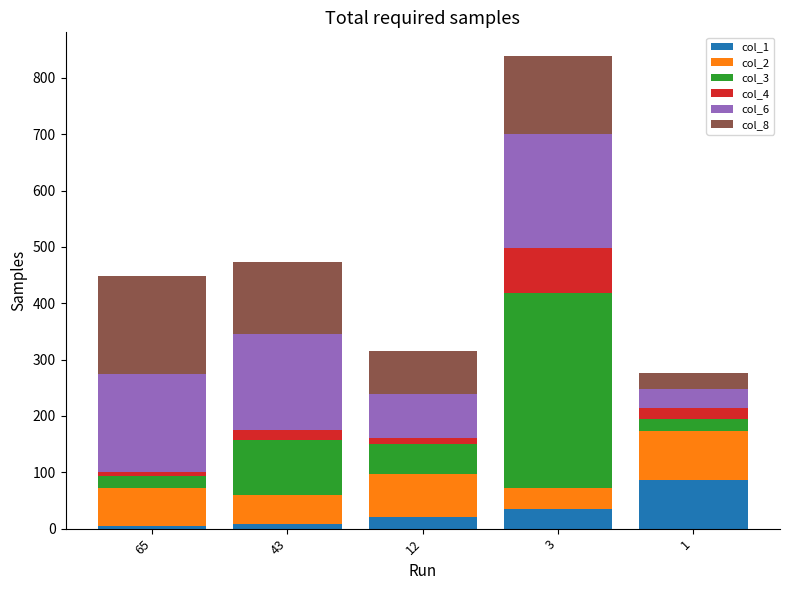

At which category is the sum across all series the highest?

3